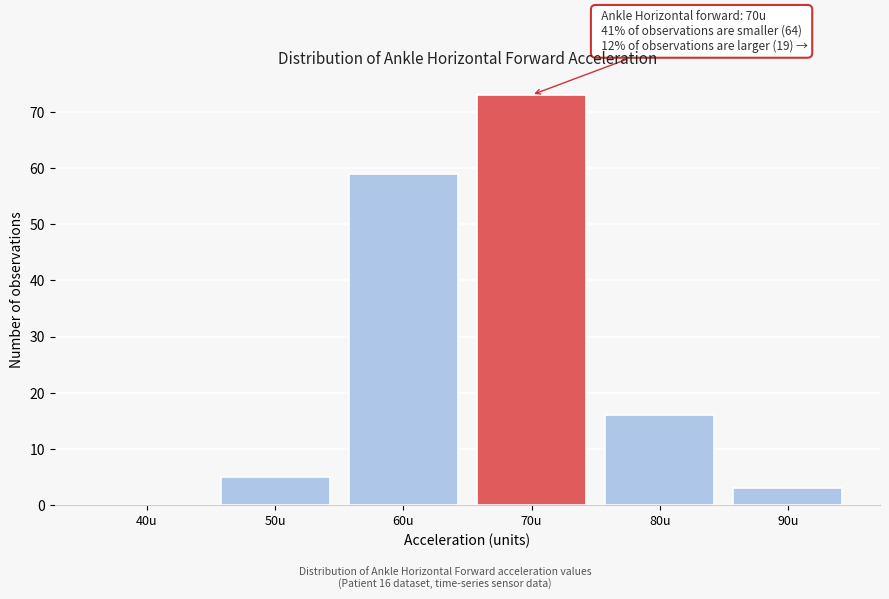

Reading left to right, extract all data points from this chart.

40u=0	50u=5	60u=59	70u=73	80u=16	90u=3